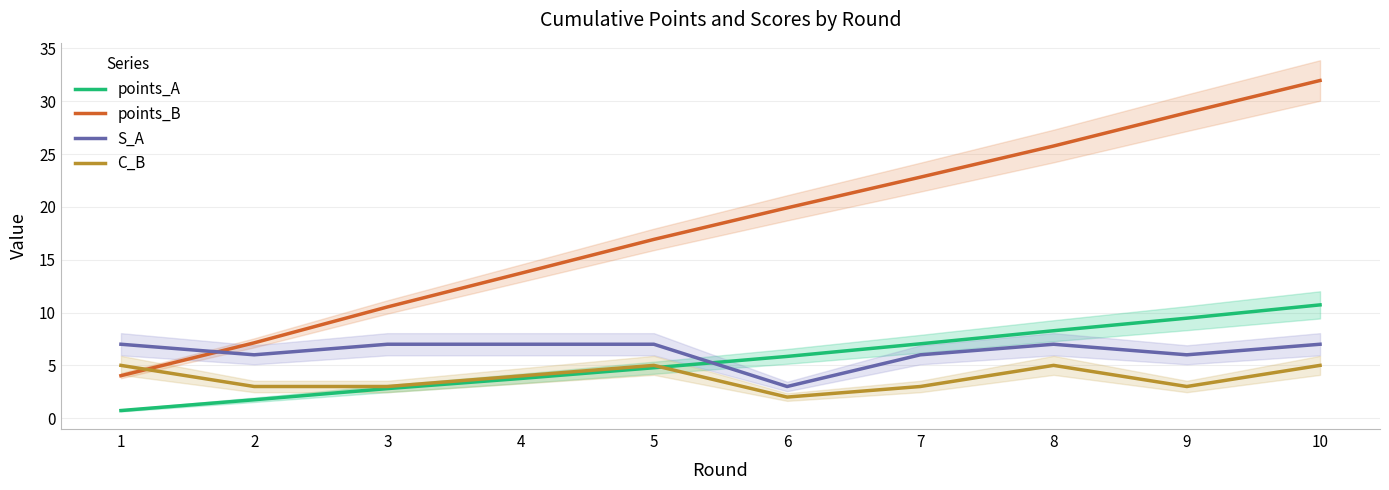

Which category has the highest value in the points_A series?

10